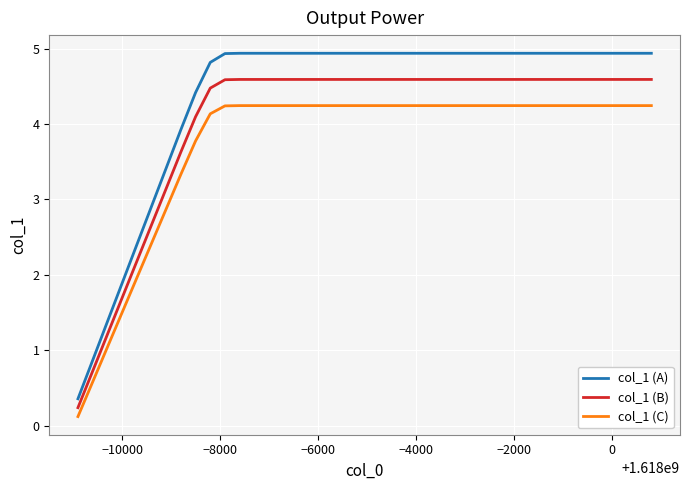

Rank the series by their maximum value, from lowest to highest.

col_1 (C), col_1 (B), col_1 (A)